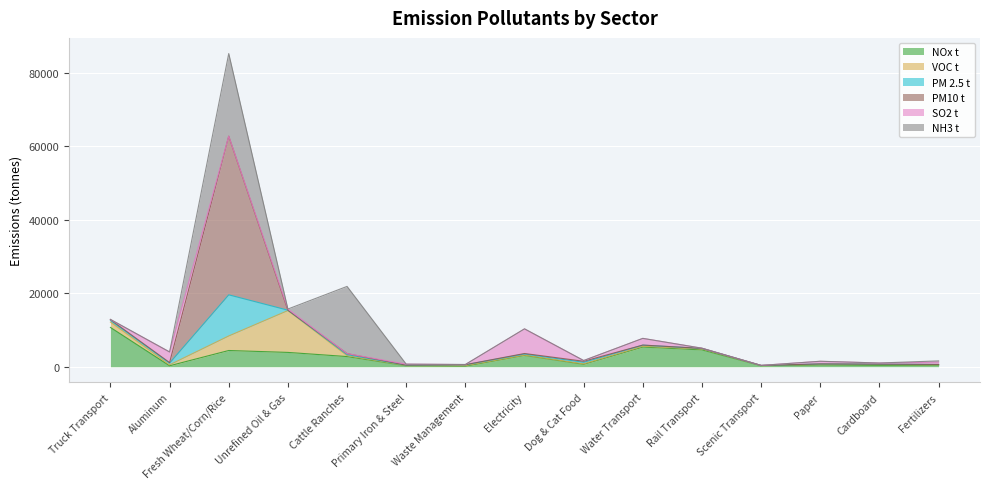

At which category does NOx t reach its first local valley?

Aluminum